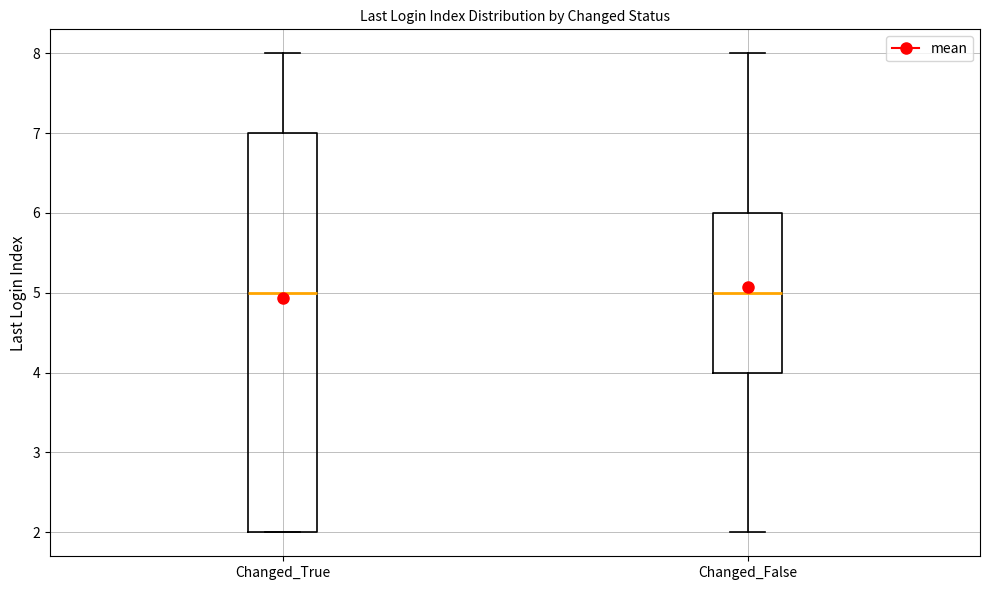

Reading left to right, transcribe this box plot: for each box, give where its median line is, the range the box spans, and where its two whiskers end, as read against the y-axis. The values are not printed on the chart, so give them approximately, as read against the axis.

Changed_True: median 5, box 2 to 7, whiskers 2 to 8
Changed_False: median 5, box 4 to 6, whiskers 2 to 8